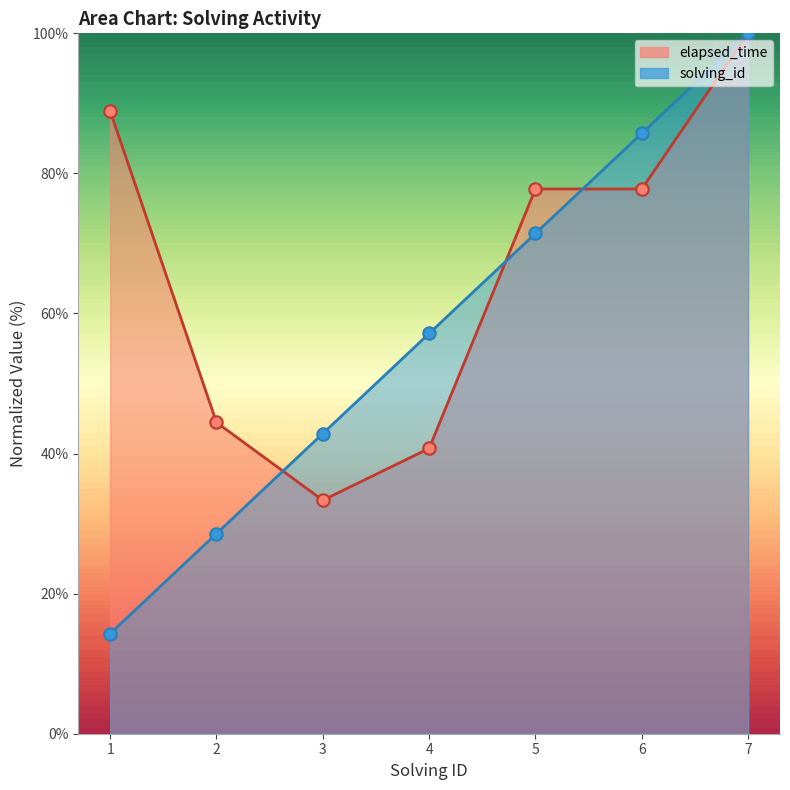

Which series reaches the minimum Y coordinate?

solving_id